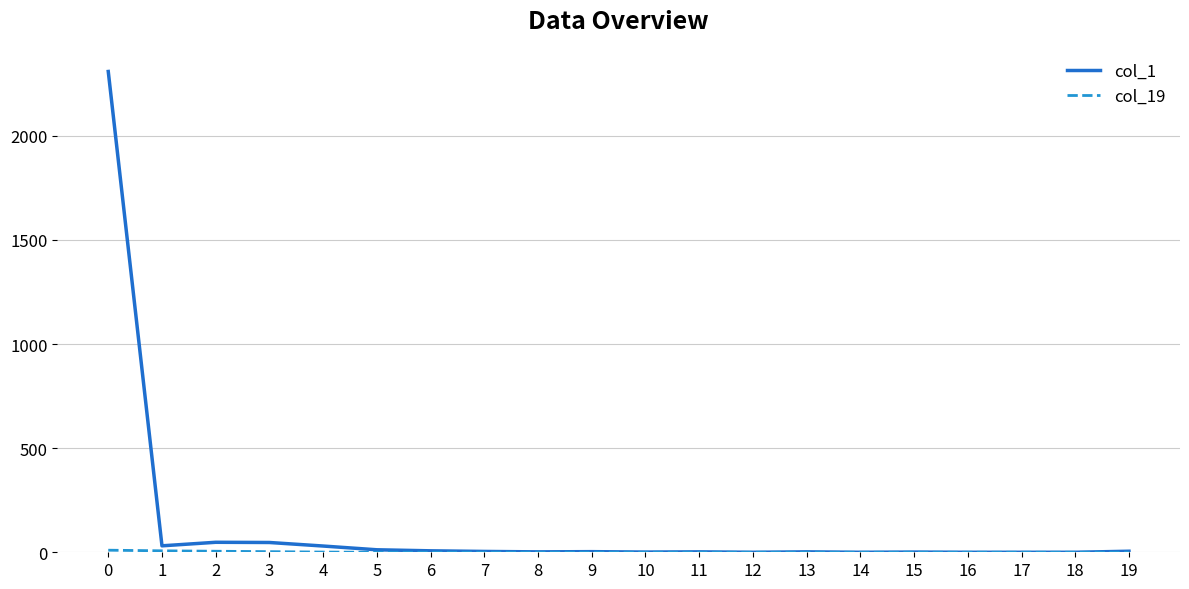

Which series has the largest range (max minus min)?

col_1